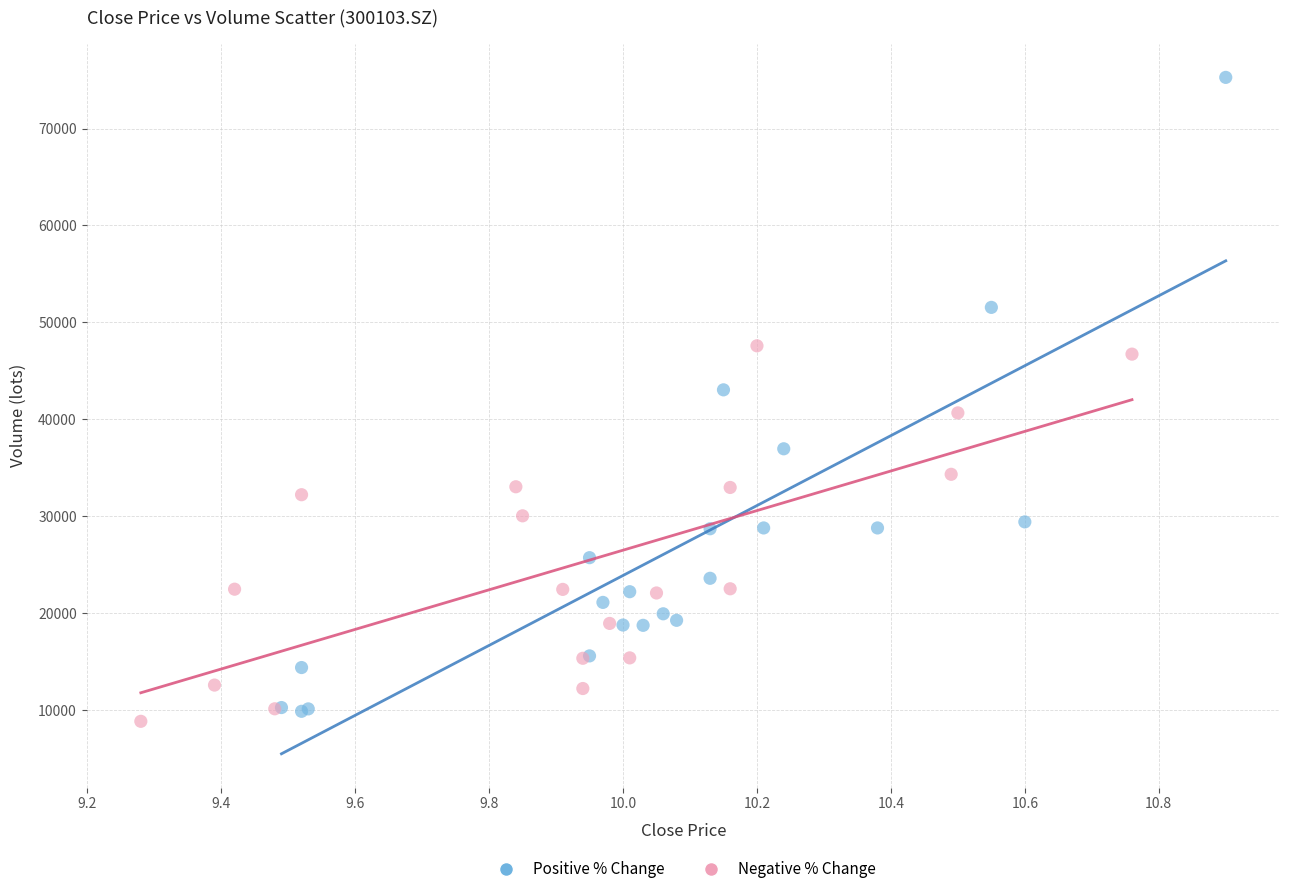

Which series has the largest Y range (max minus min)?

Positive % Change